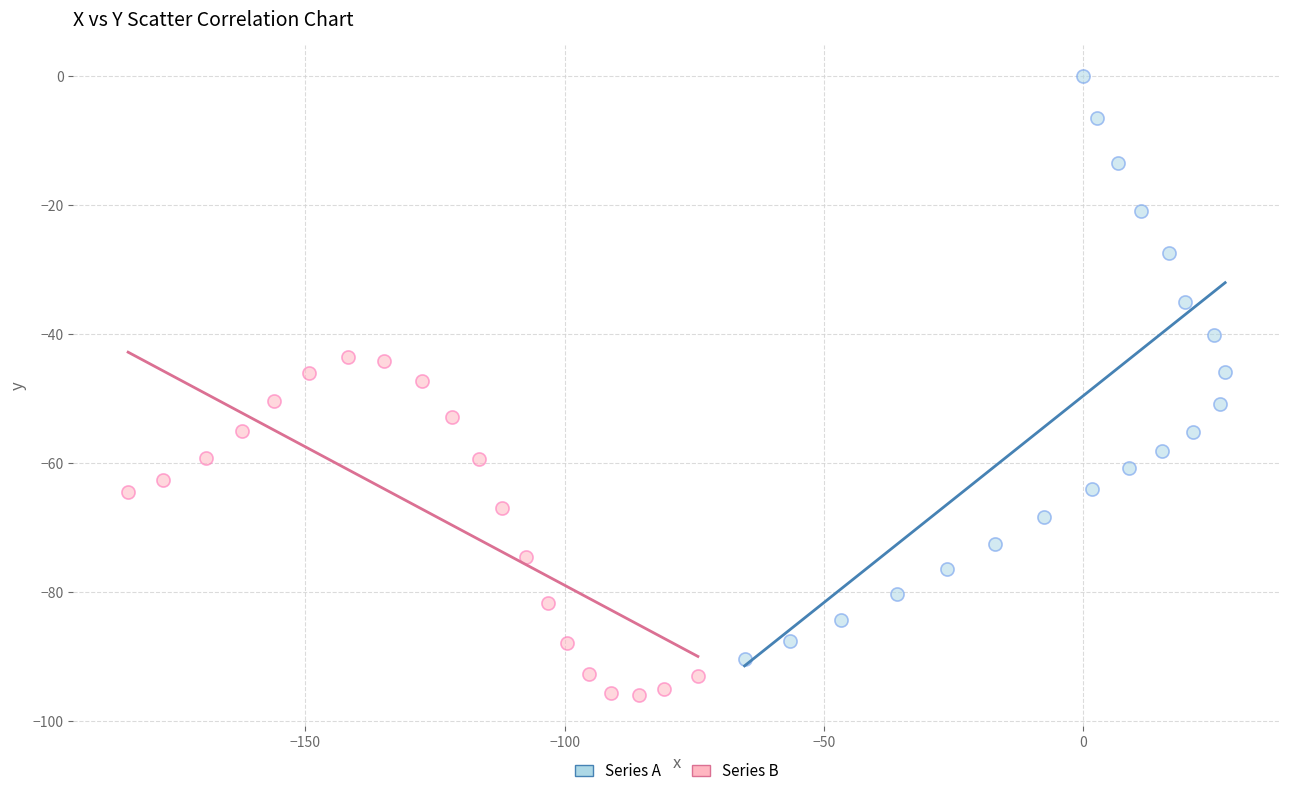

Which series reaches the maximum Y coordinate?

Series A